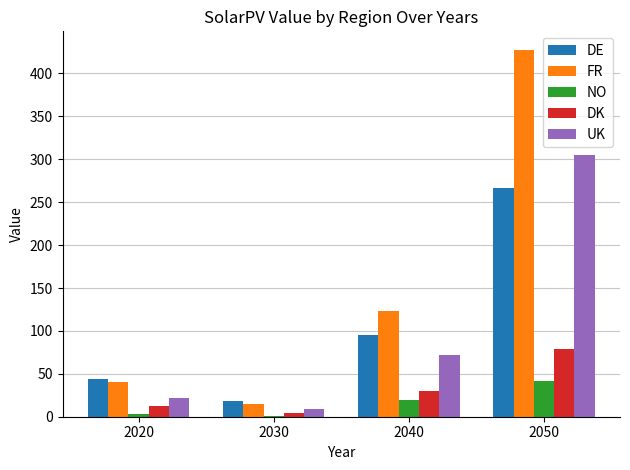

How many groups of bars are there?

4